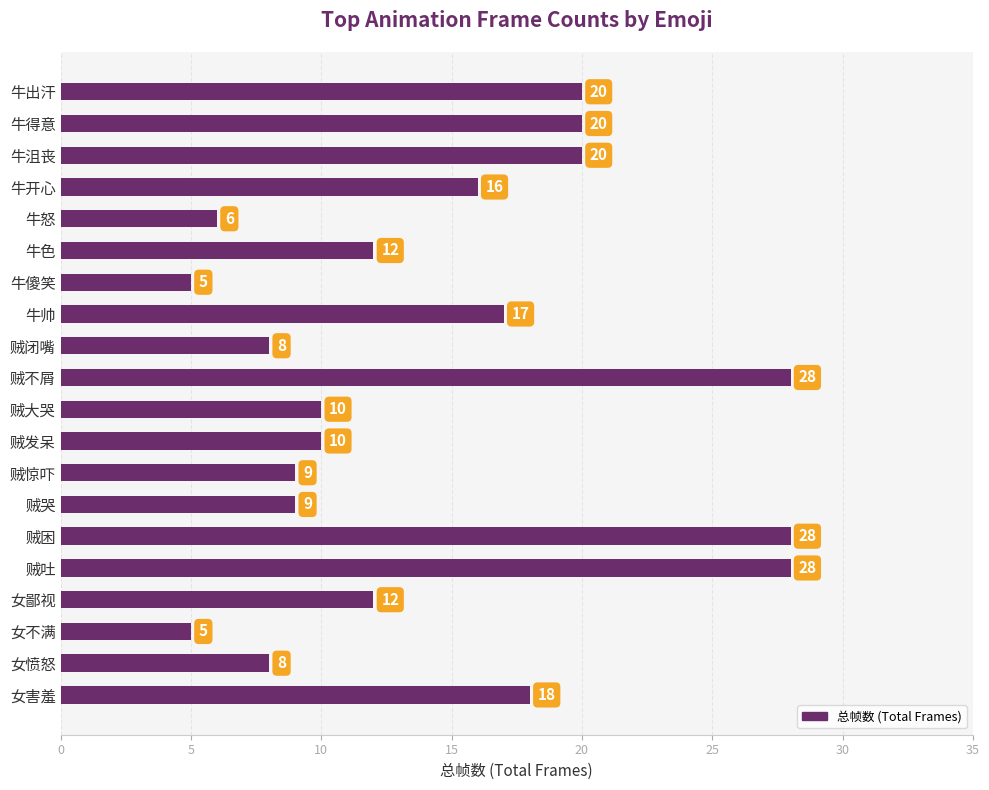

Read the value at 贼吐, to the nearest 10.

30